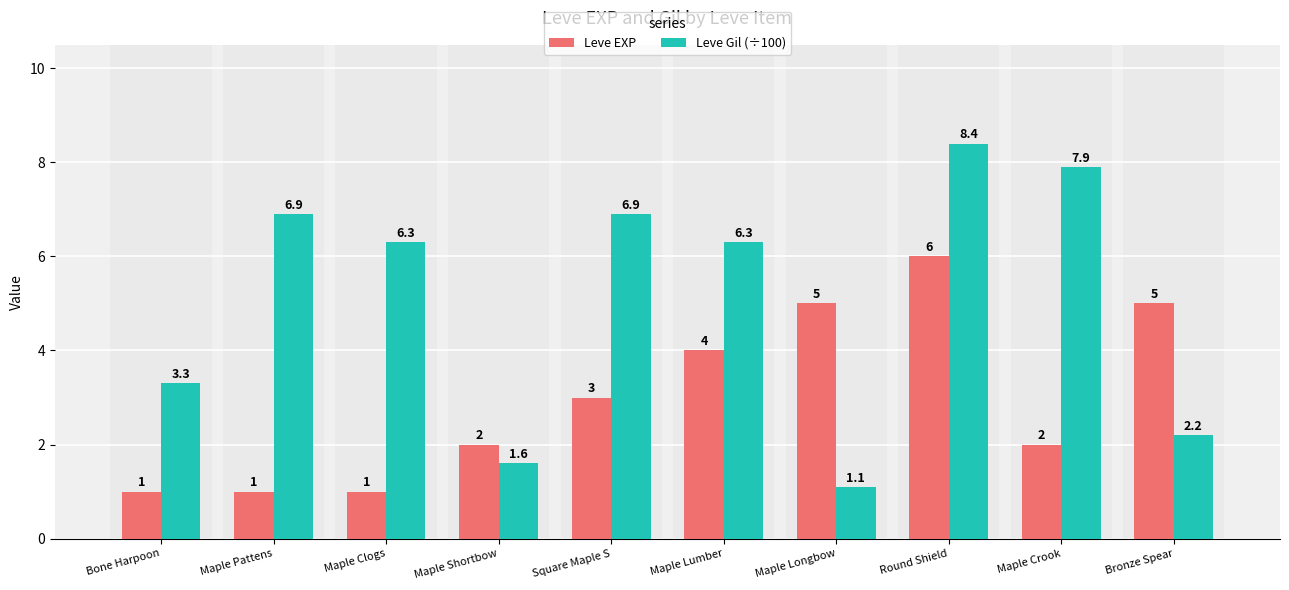

What is the value of the Leve EXP bar at the 1st from the left?

1.0